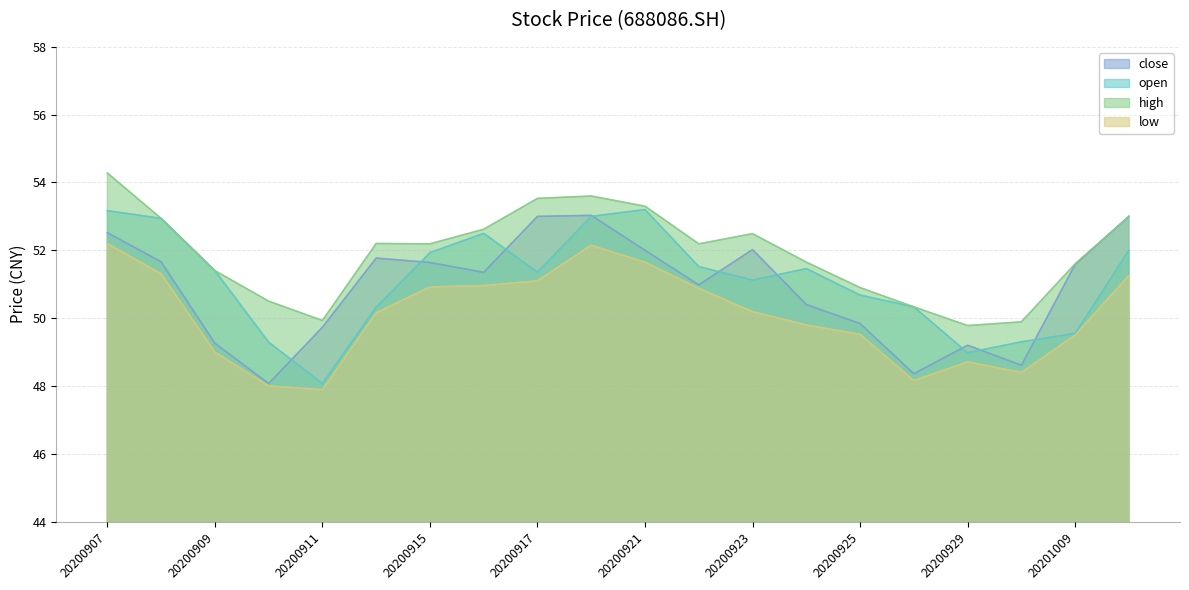

How many series are shown in this chart?

4